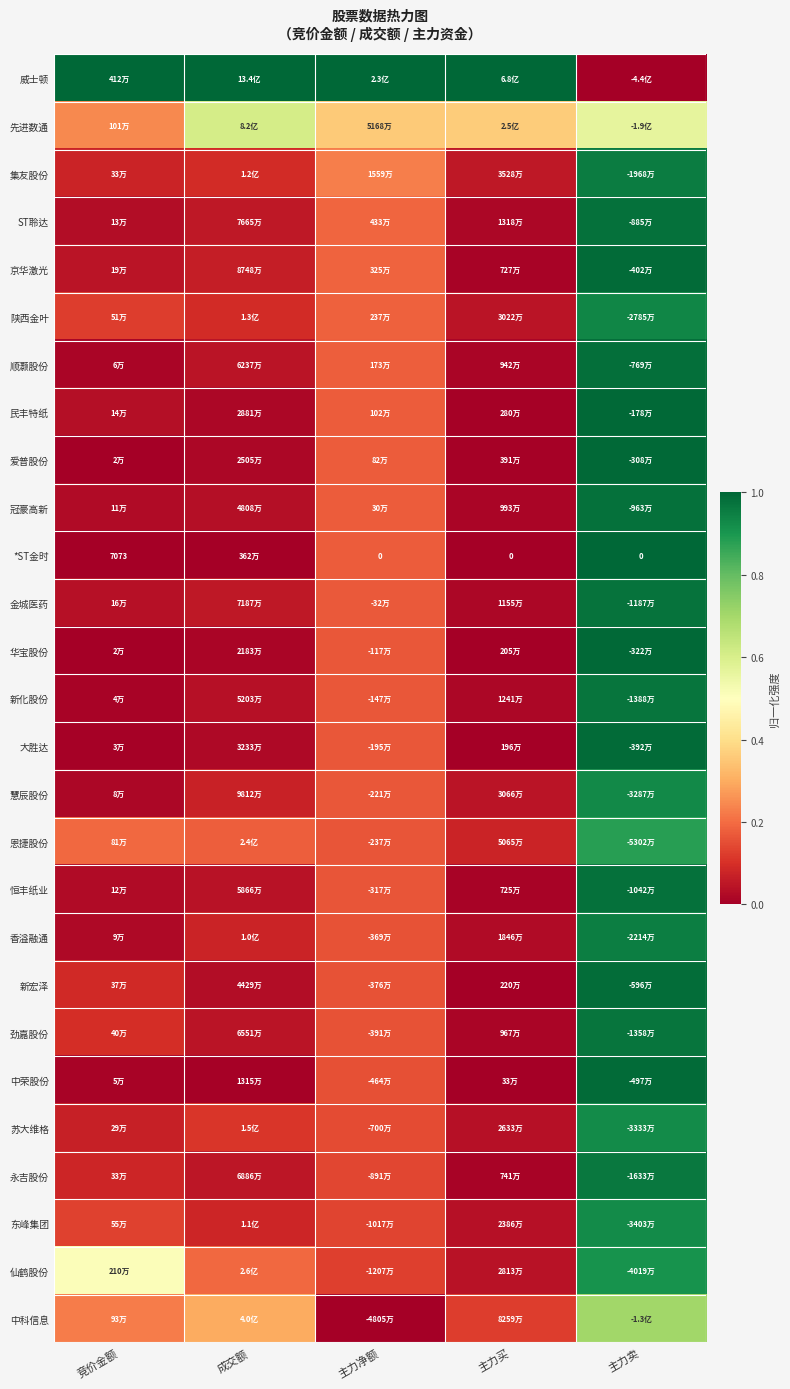

Rank the categories by 先进数通 value from lowest to highest.

竞价金额, 主力净额, 主力买, 主力卖, 成交额